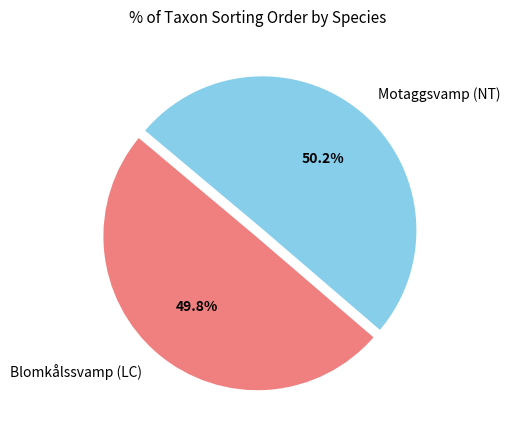

To the nearest percent, what is the combined percentage of Motaggsvamp (NT) and Blomkålssvamp (LC)?

100%